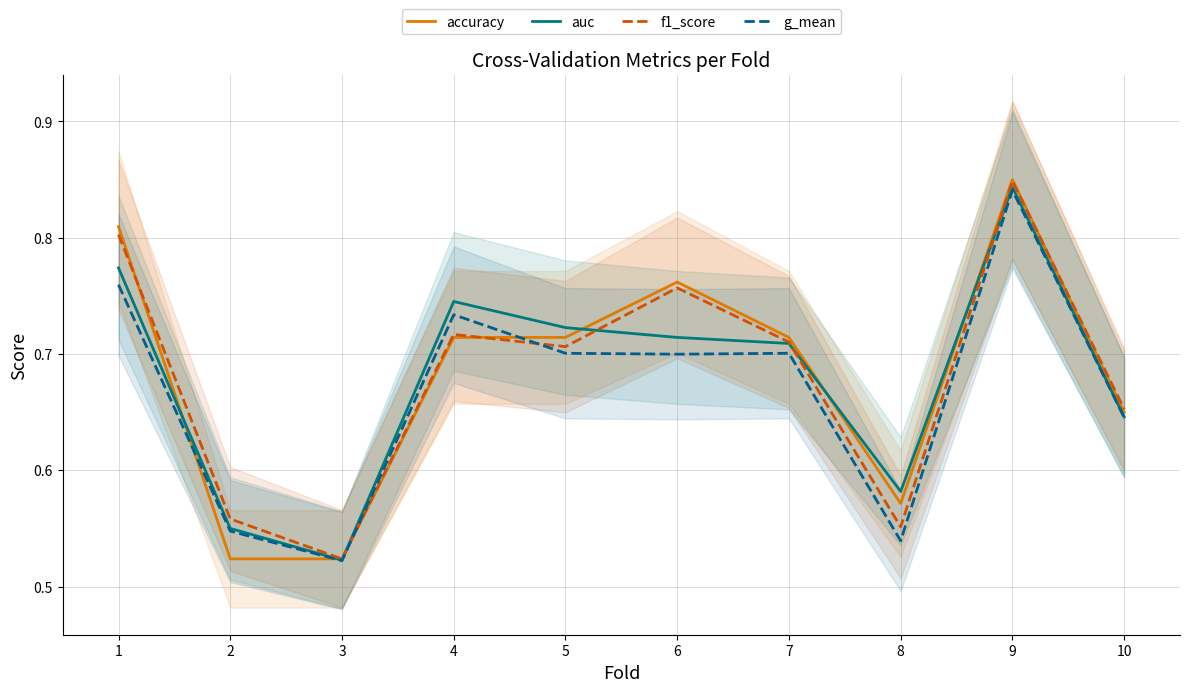

What is the value of the auc point at the 8th from the left?

0.6